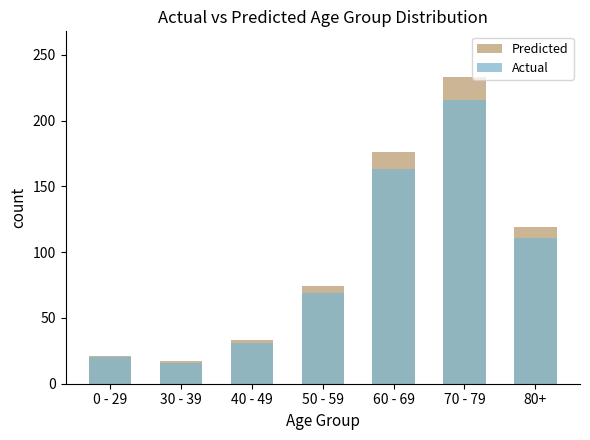

Where is Actual nearest to the value 116?

80+